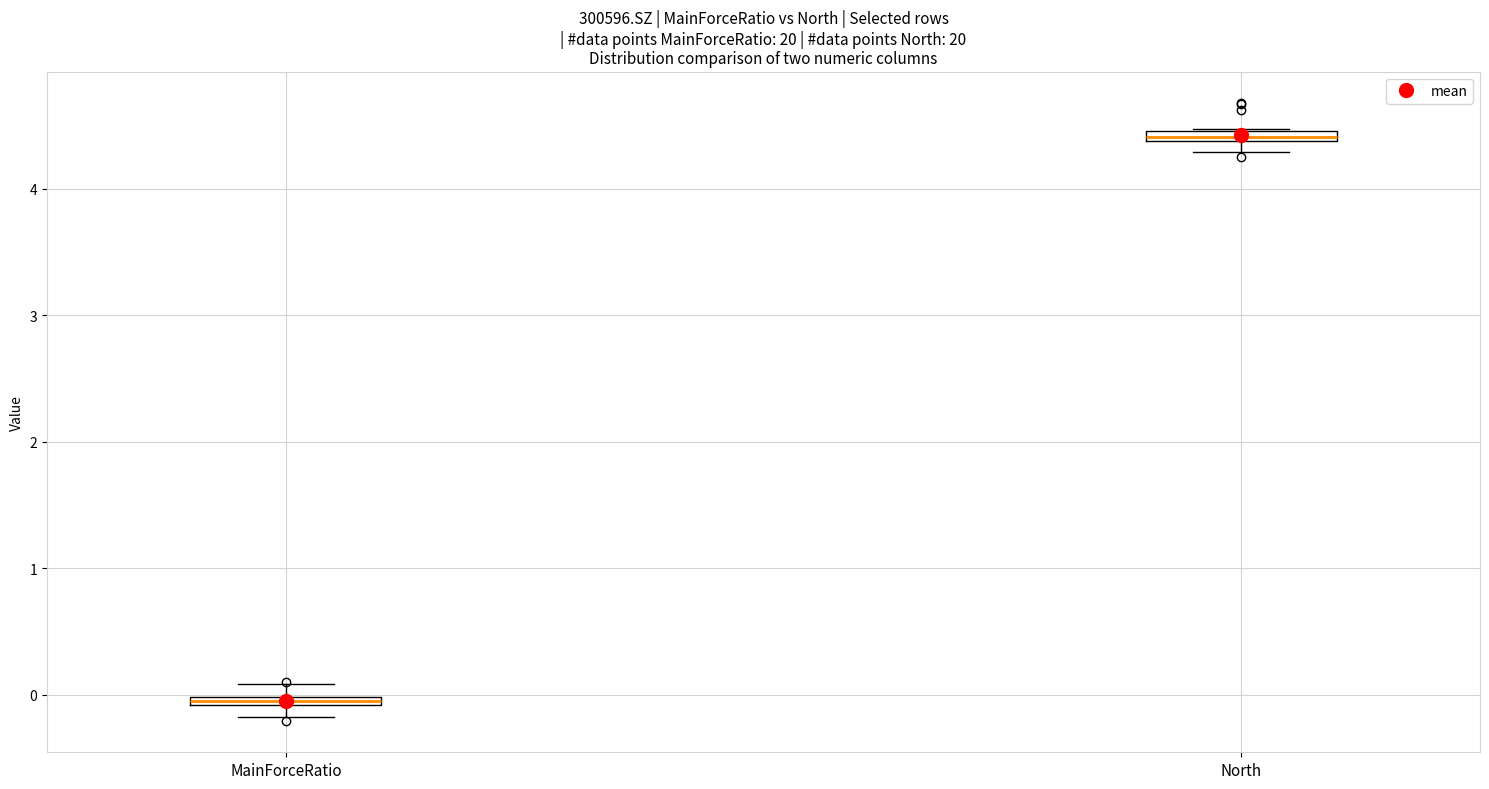

Which box has the lowest median line?

MainForceRatio